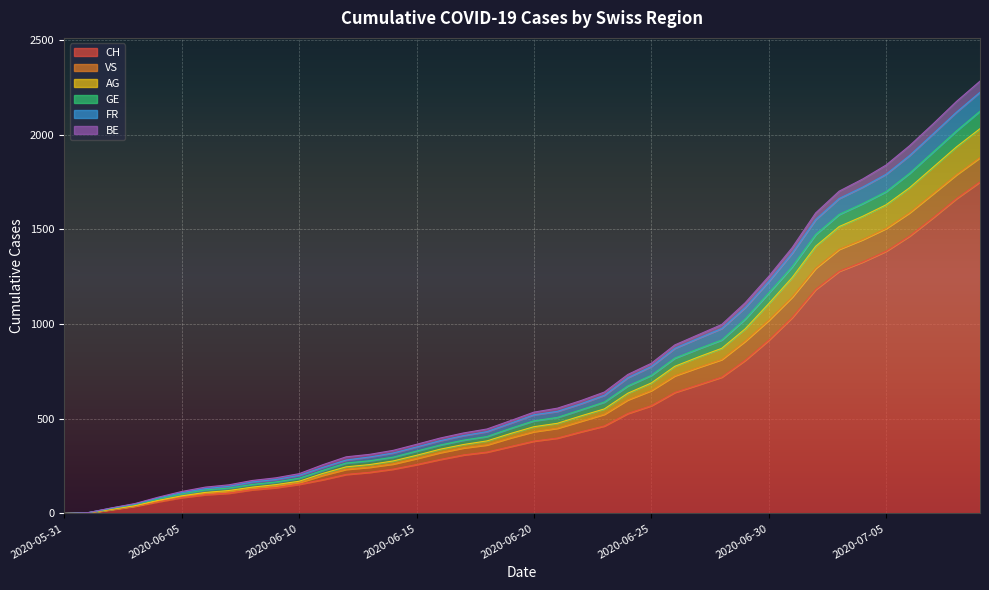

True or false: GE and FR intersect in this chart.

False